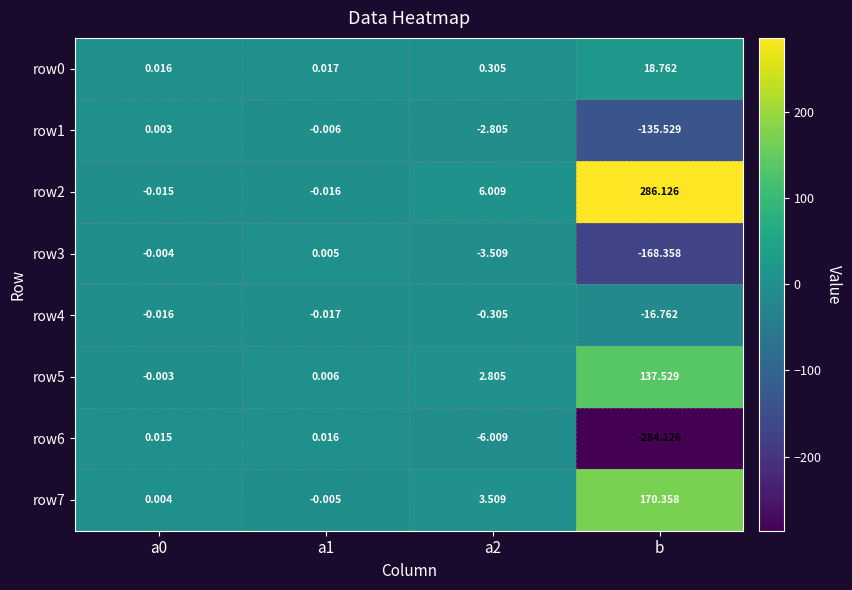

At which category is the sum across all series the highest?

b